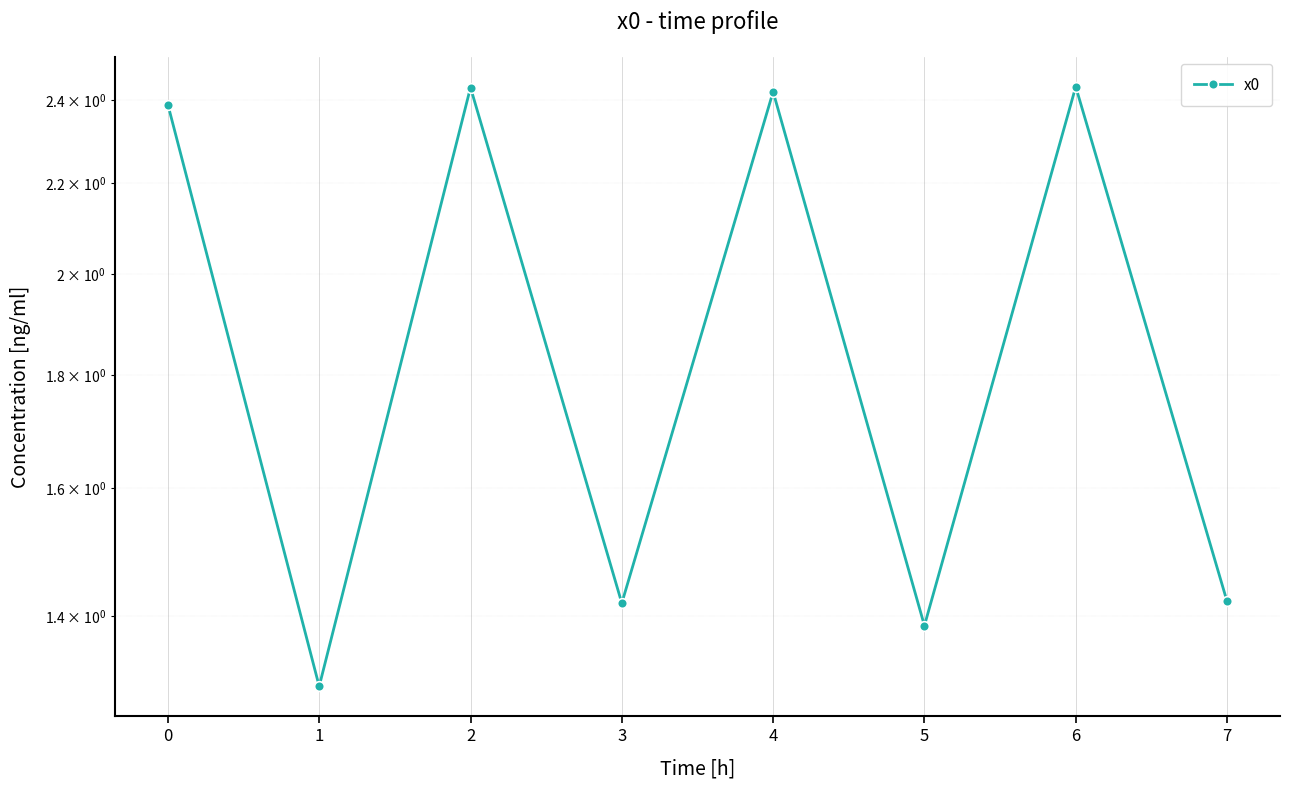

True or false: the data has more than 2 interior local peaks.

True